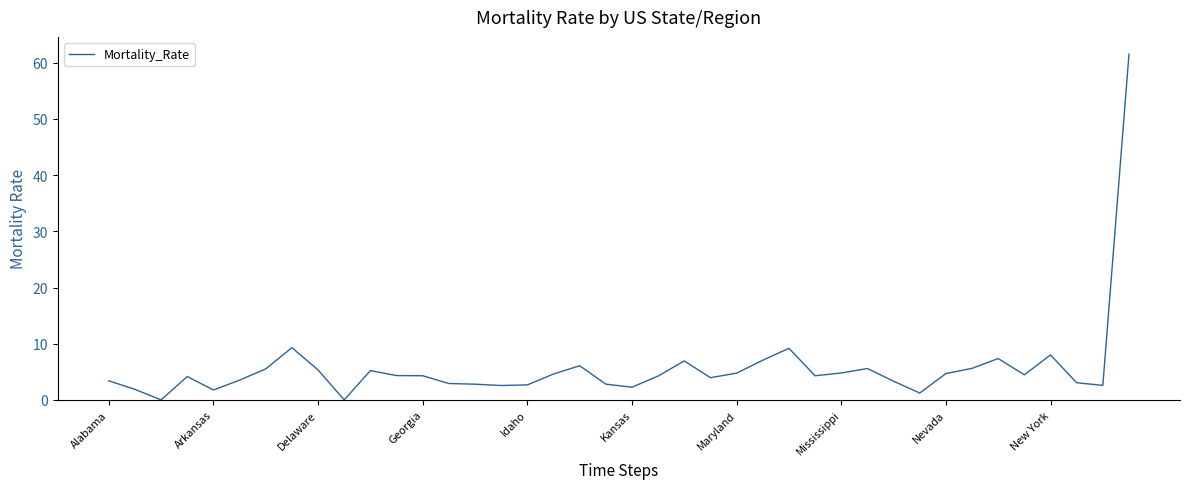

What is the maximum value shown in the chart?

61.5